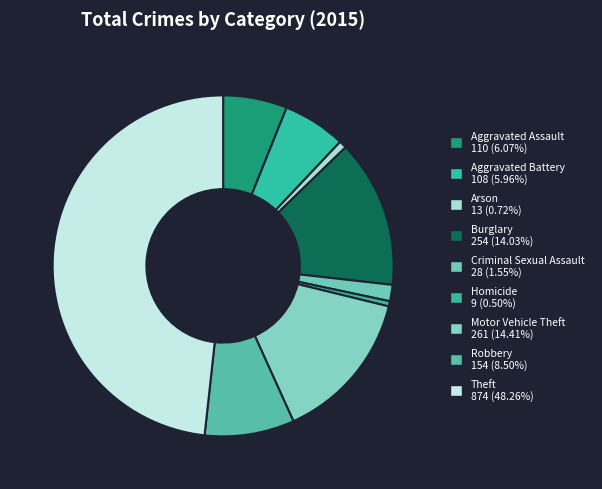

To the nearest percent, what portion does Arson represent?

1%